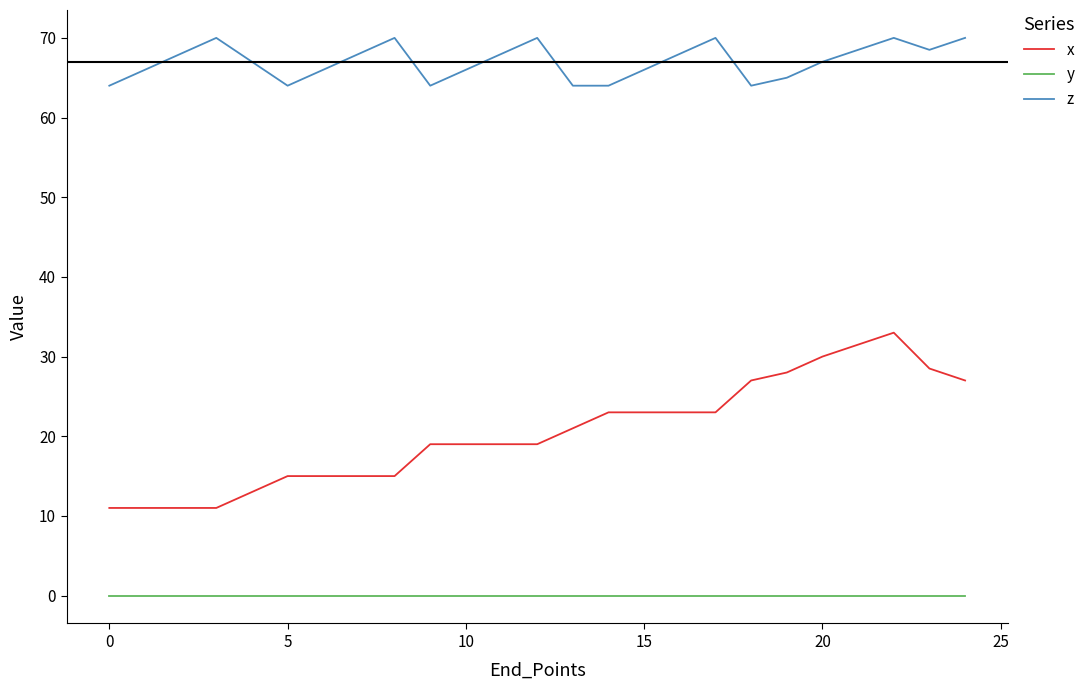

What is the difference between the maximum and minimum values in the z series?

6.0